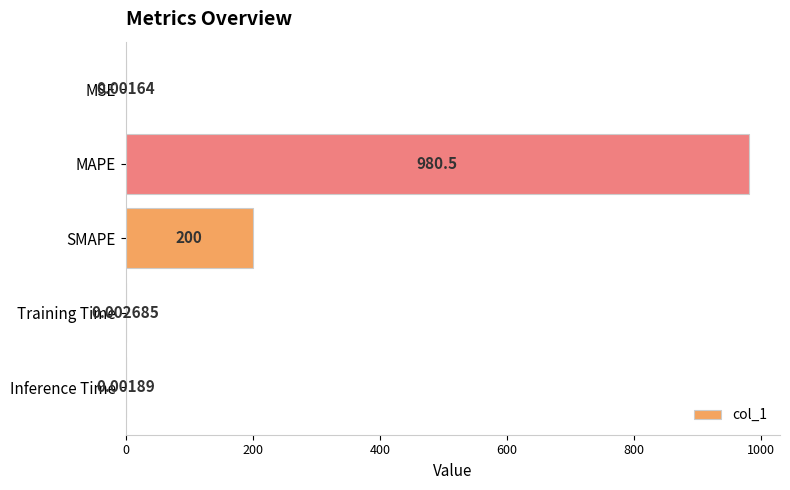

Between Inference Time and MAPE, which is larger?

MAPE